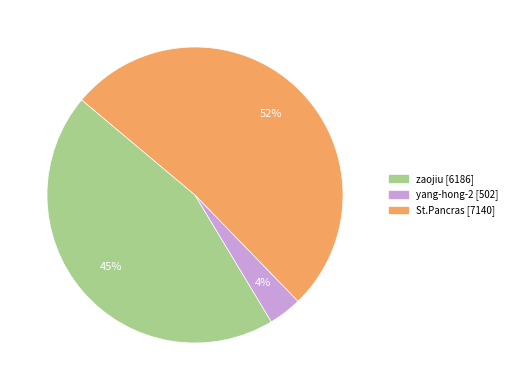

Which has a higher value, St.Pancras or yang-hong-2?

St.Pancras